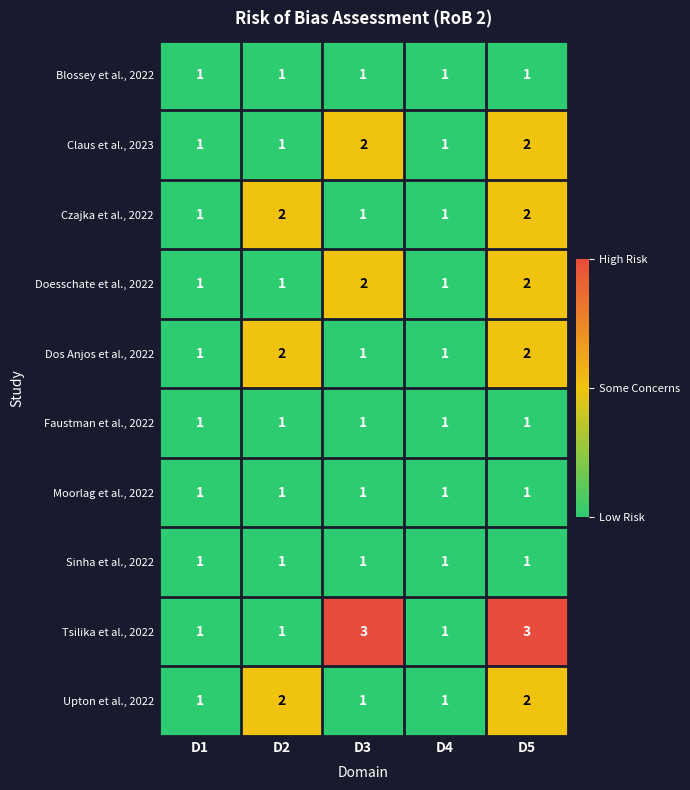

Count the Upton et al., 2022 values in the range 1 to 2.

5